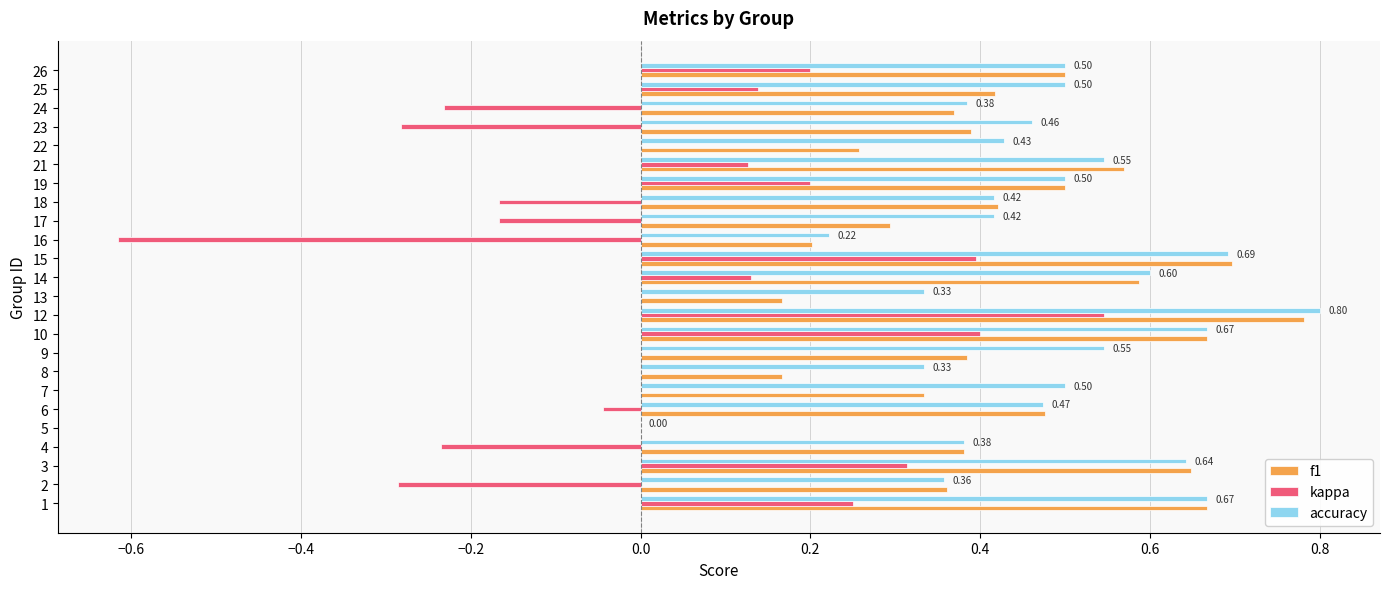

Between 16 and 18, which series saw the biggest shift?

kappa